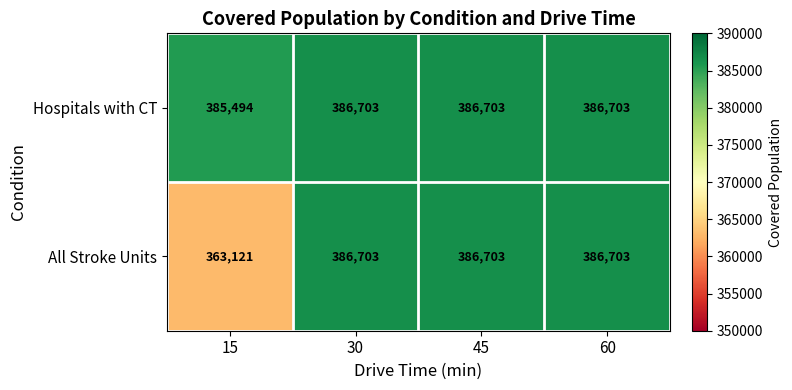

Reading left to right, extract all data points from this chart.

Hospitals with CT: 15=385494	30=386703	45=386703	60=386703
All Stroke Units: 15=363121	30=386703	45=386703	60=386703